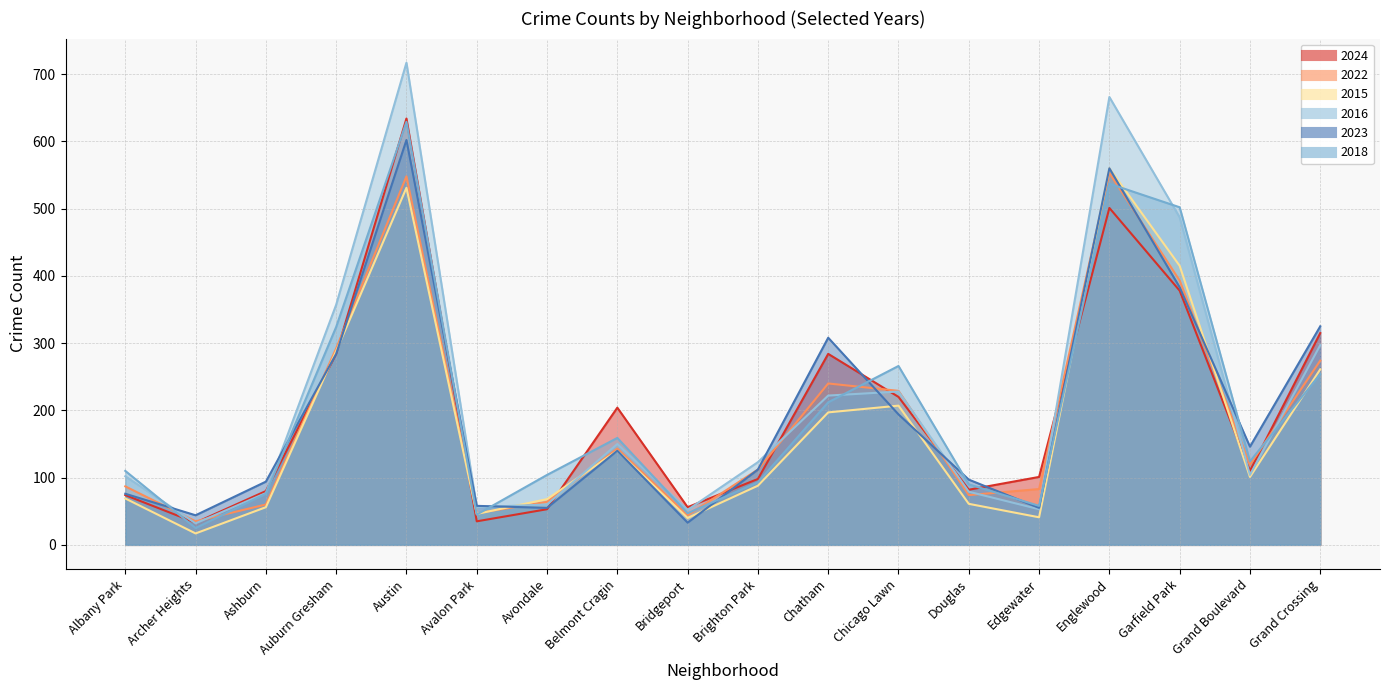

The value of 2018 at Douglas is 90. True or false?

True